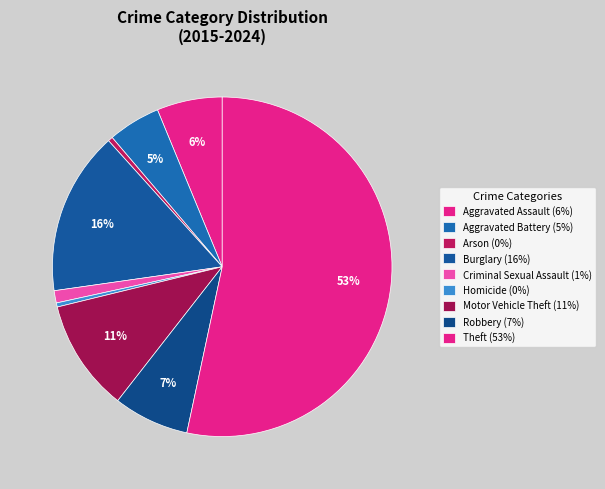

Rank the categories by value from lowest to highest.

Homicide, Arson, Criminal Sexual Assault, Aggravated Battery, Aggravated Assault, Robbery, Motor Vehicle Theft, Burglary, Theft